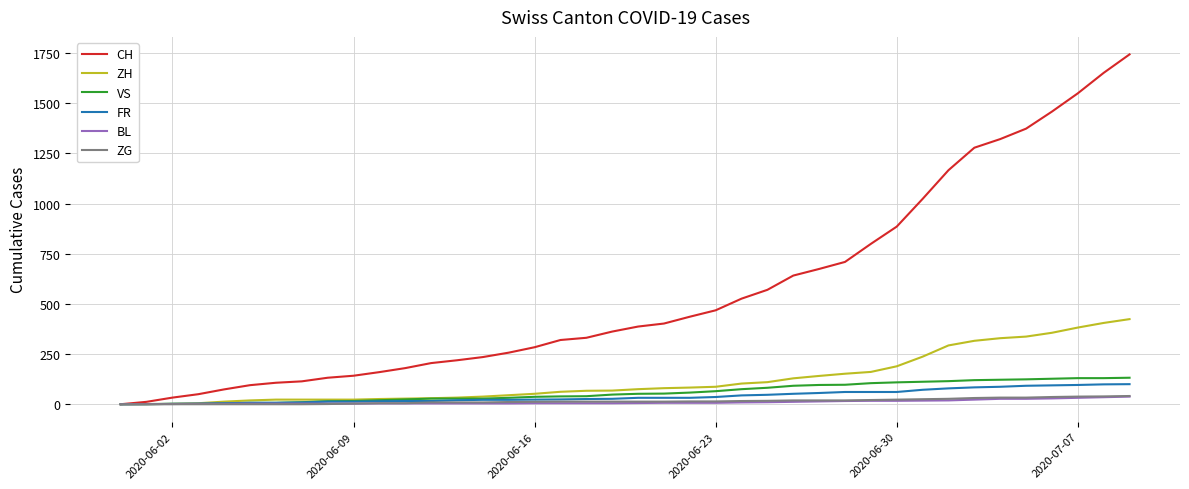

What is the maximum value shown in the chart?

1743